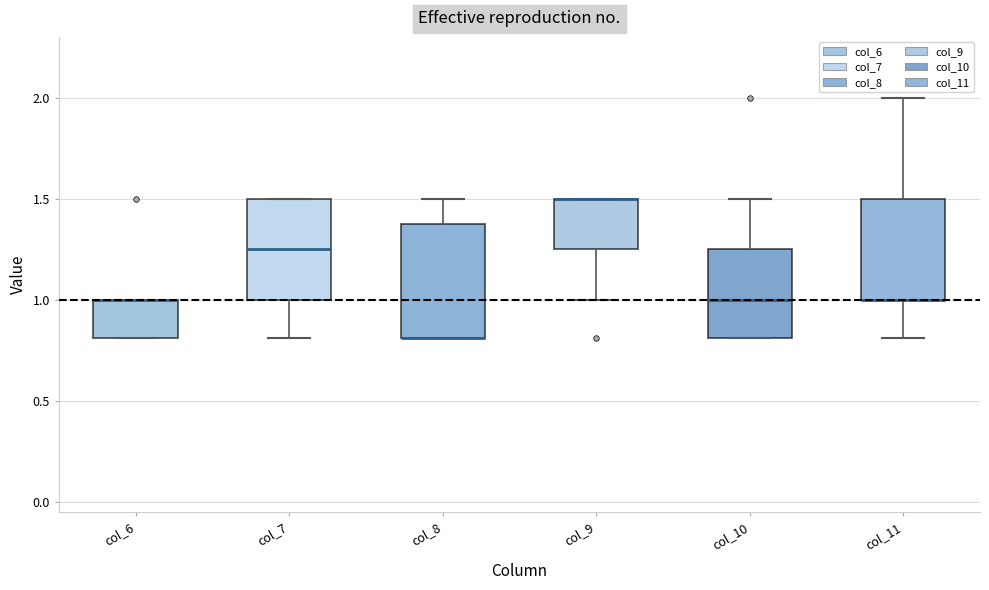

Reading left to right, read every box against the y-axis: the position of its median line, the range the box covers, and the ends of its whiskers. The values are not printed on the chart, so give them approximately, as read against the axis.

col_6: median 1.00 (drawn on the box's upper edge), box 0.80 to 1.00, whiskers 0.80 to 1.00
col_7: median 1.25, box 1.00 to 1.50, whiskers 0.80 to 1.50
col_8: median 0.80 (drawn on the box's lower edge), box 0.80 to 1.40, whiskers 0.80 to 1.50
col_9: median 1.50 (drawn on the box's upper edge), box 1.25 to 1.50, whiskers 1.00 to 1.50
col_10: median 1.00, box 0.80 to 1.25, whiskers 0.80 to 1.50
col_11: median 1.00 (drawn on the box's lower edge), box 1.00 to 1.50, whiskers 0.80 to 2.00